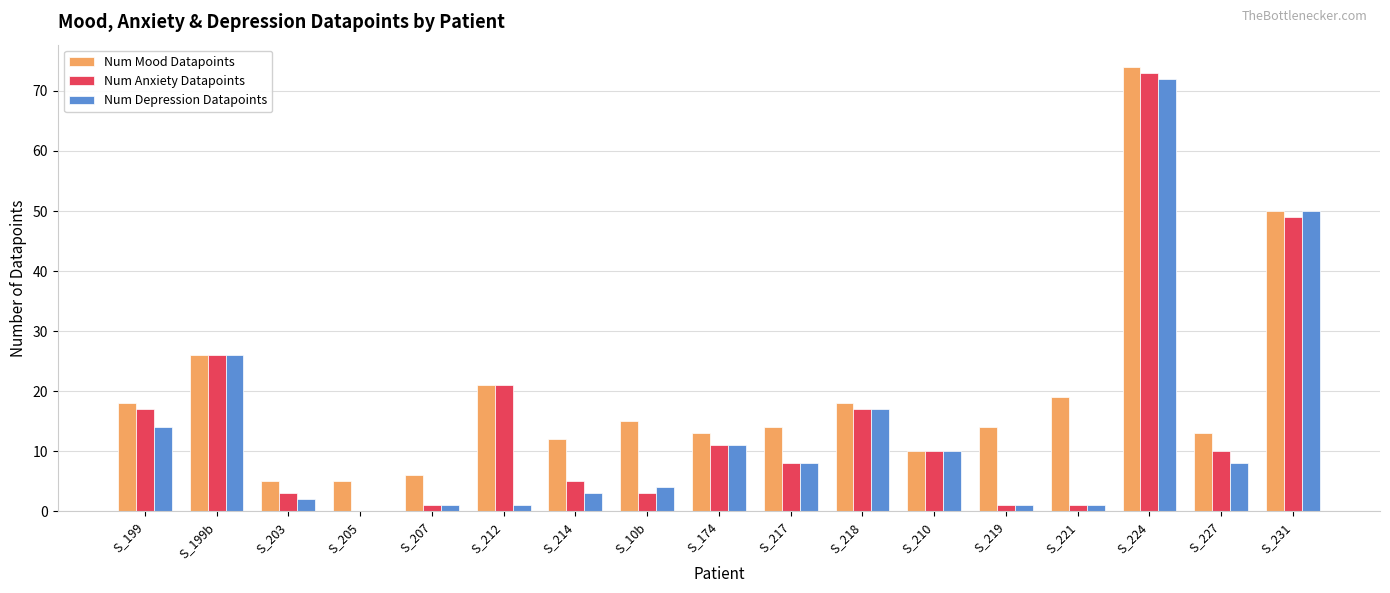

Reading left to right, extract all data points from this chart.

Num Mood Datapoints: S_199=18	S_199b=26	S_203=5	S_205=5	S_207=6	S_212=21	S_214=12	S_10b=15	S_174=13	S_217=14	S_218=18	S_210=10	S_219=14	S_221=19	S_224=74	S_227=13	S_231=50
Num Anxiety Datapoints: S_199=17	S_199b=26	S_203=3	S_205=0	S_207=1	S_212=21	S_214=5	S_10b=3	S_174=11	S_217=8	S_218=17	S_210=10	S_219=1	S_221=1	S_224=73	S_227=10	S_231=49
Num Depression Datapoints: S_199=14	S_199b=26	S_203=2	S_205=0	S_207=1	S_212=1	S_214=3	S_10b=4	S_174=11	S_217=8	S_218=17	S_210=10	S_219=1	S_221=1	S_224=72	S_227=8	S_231=50